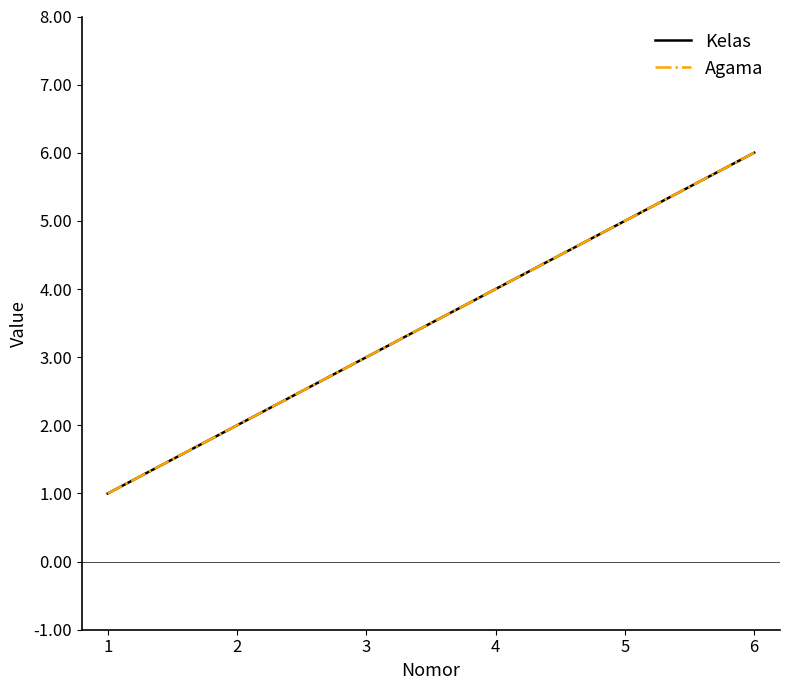

Reading right to left, extract all data points from this chart.

Kelas: 6=6	5=5	4=4	3=3	2=2	1=1
Agama: 6=6	5=5	4=4	3=3	2=2	1=1